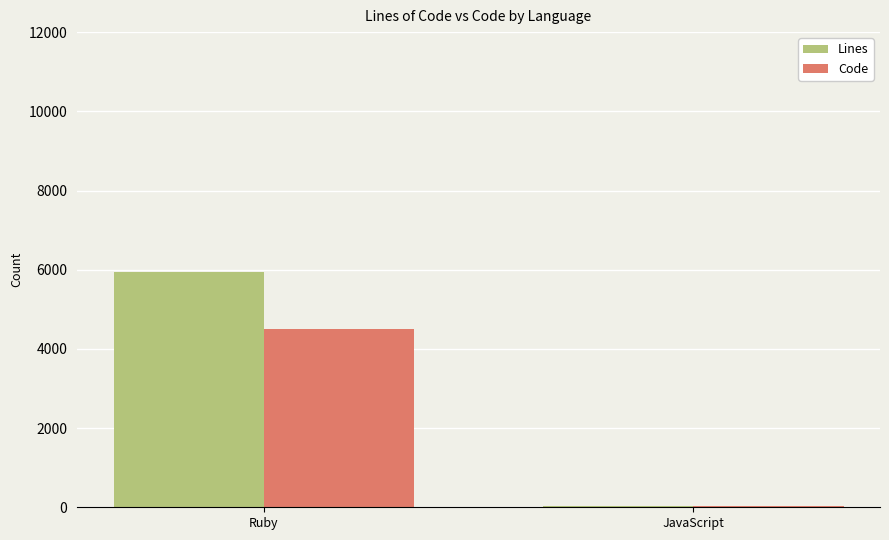

Where is Code nearest to the value 2269?

JavaScript